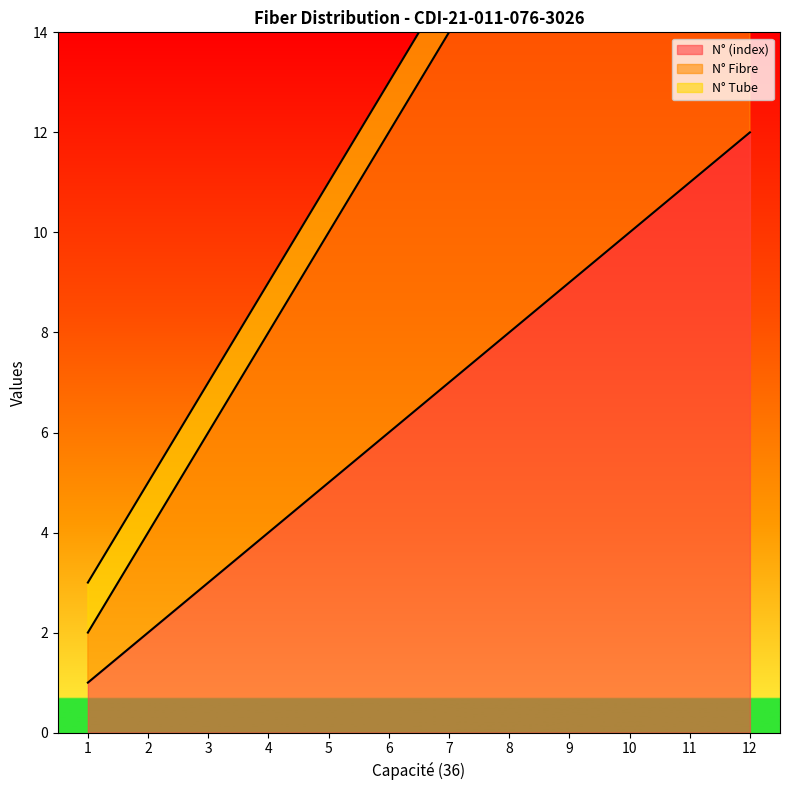

At which category is the sum across all series the highest?

12